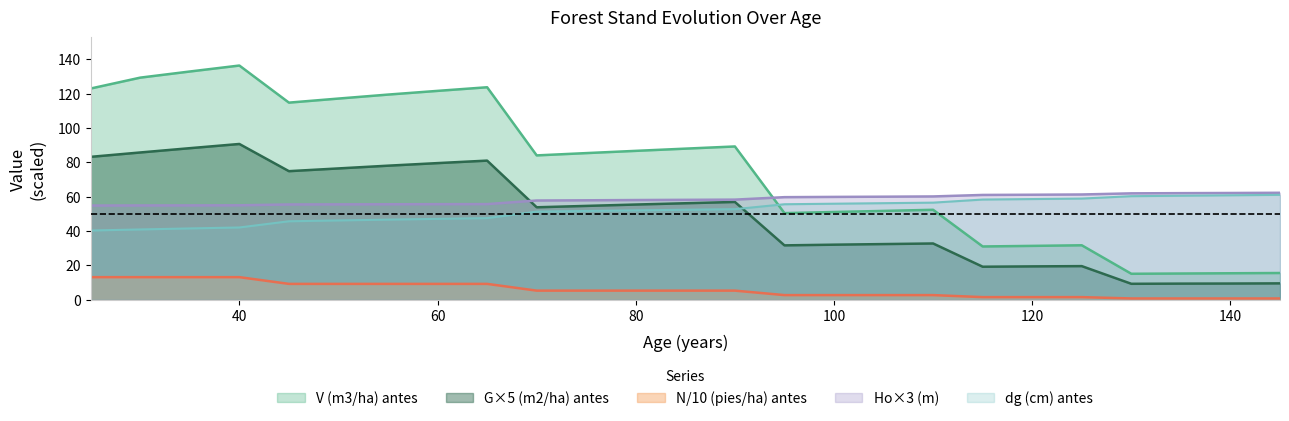

Reading left to right, extract all data points from this chart.

V (m3/ha) antes: 25=123.0	30=129.4	35=132.9	40=136.4	45=114.8	50=117.2	55=119.5	60=121.7	65=123.8	70=84.0	75=85.4	80=86.7	85=88.0	90=89.2	95=50.4	100=51.0	105=51.7	110=52.3	115=31.0	120=31.3	125=31.6	130=15.0	135=15.2	140=15.3	145=15.5
G (m2/ha) antes: 25=83.2	30=85.8	35=88.2	40=90.7	45=74.9	50=76.4	55=78.0	60=79.5	65=81.0	70=53.8	75=54.6	80=55.4	85=56.2	90=56.9	95=31.6	100=32.0	105=32.4	110=32.7	115=19.1	120=19.4	125=19.5	130=9.2	135=9.3	140=9.4	145=9.4
N (pies/ha) antes: 25=13.1	30=13.1	35=13.1	40=13.1	45=9.2	50=9.2	55=9.2	60=9.2	65=9.2	70=5.2	75=5.2	80=5.2	85=5.2	90=5.2	95=2.6	100=2.6	105=2.6	110=2.6	115=1.4	120=1.4	125=1.4	130=0.6	135=0.6	140=0.6	145=0.6
Ho (m): 25=54.8	30=54.9	35=54.9	40=55.0	45=55.4	50=55.5	55=55.6	60=55.6	65=55.7	70=57.8	75=57.9	80=58.0	85=58.1	90=58.3	95=59.7	100=59.8	105=60.0	110=60.1	115=61.0	120=61.1	125=61.3	130=61.9	135=62.0	140=62.1	145=62.2
dg (cm) antes: 25=40.3	30=40.9	35=41.5	40=42.0	45=45.6	50=46.1	55=46.6	60=47.0	65=47.5	70=51.3	75=51.6	80=52.0	85=52.4	90=52.7	95=55.6	100=55.9	105=56.2	110=56.5	115=58.3	120=58.6	125=58.9	130=60.3	135=60.5	140=60.8	145=61.0